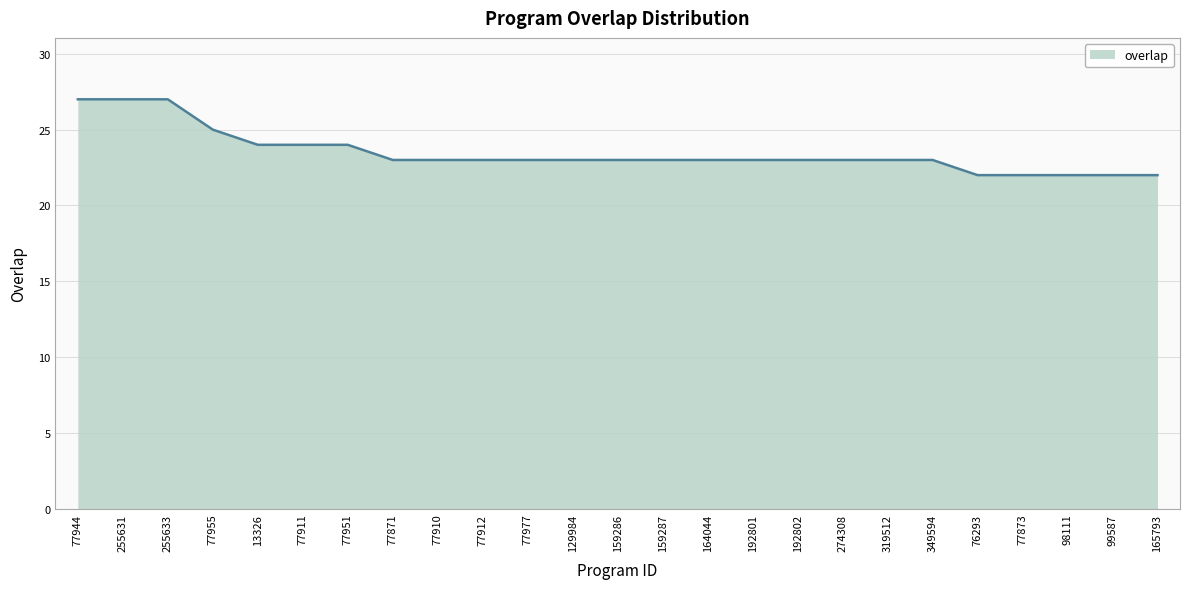

Is it true that the value at 99587 is 22?

True